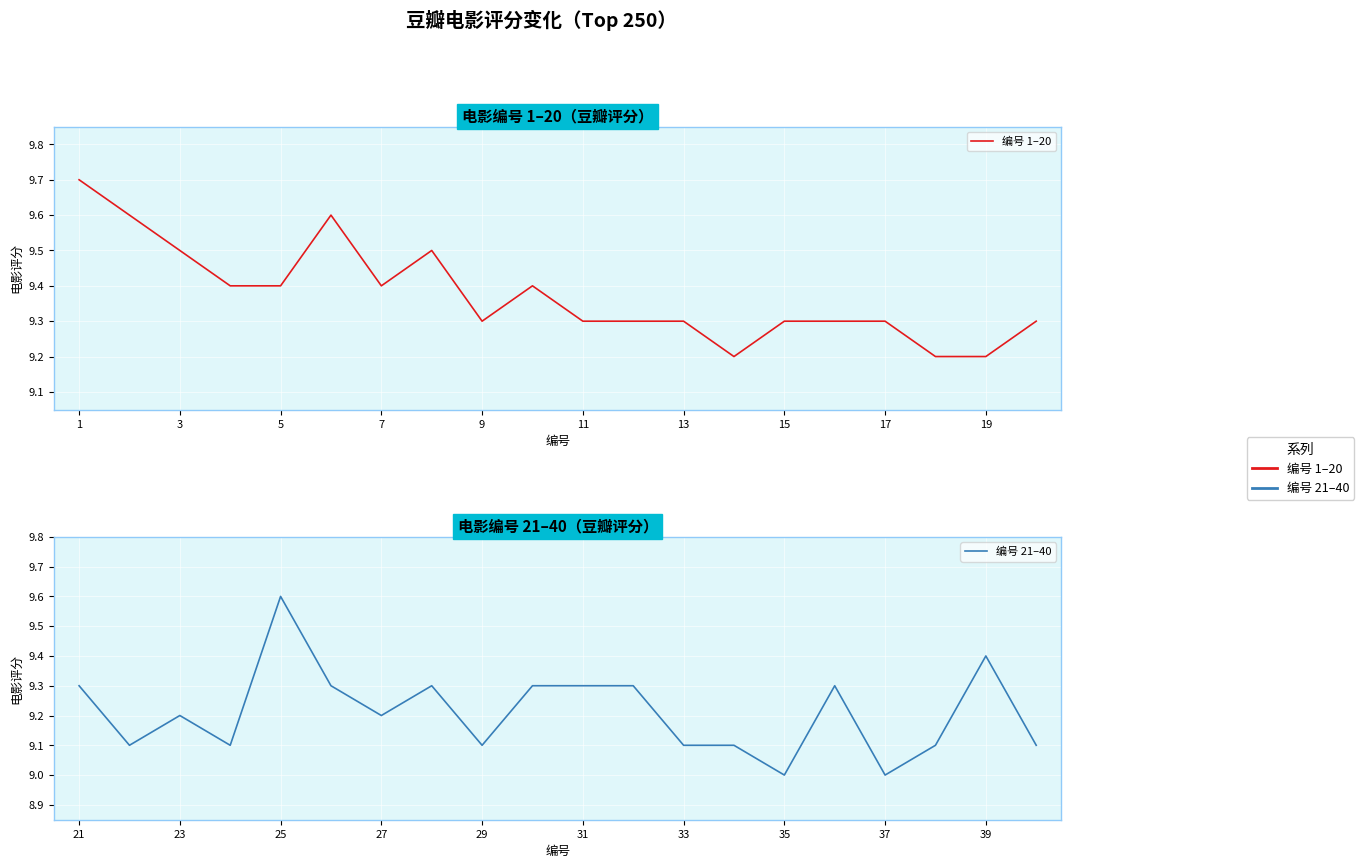

What is the minimum value shown in the chart?

9.0